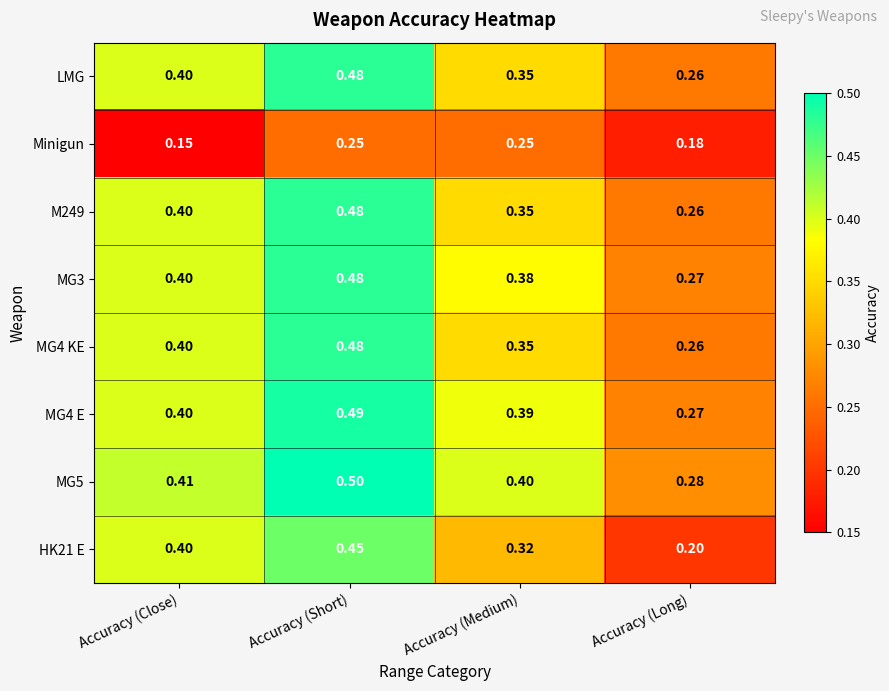

Is the value of MG5 at Accuracy (Short) greater than the value of LMG at Accuracy (Short)?

Yes